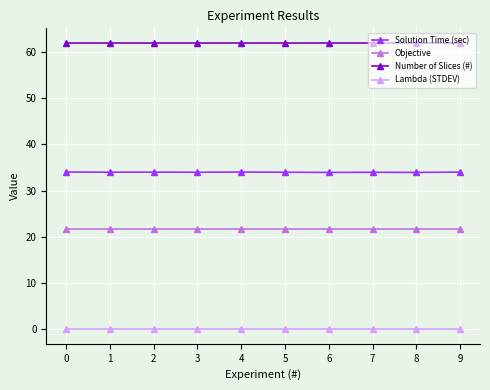

List the series in order of their overall mean, highest first.

Number of Slices (#), Solution Time (sec), Objective, Lambda (STDEV)